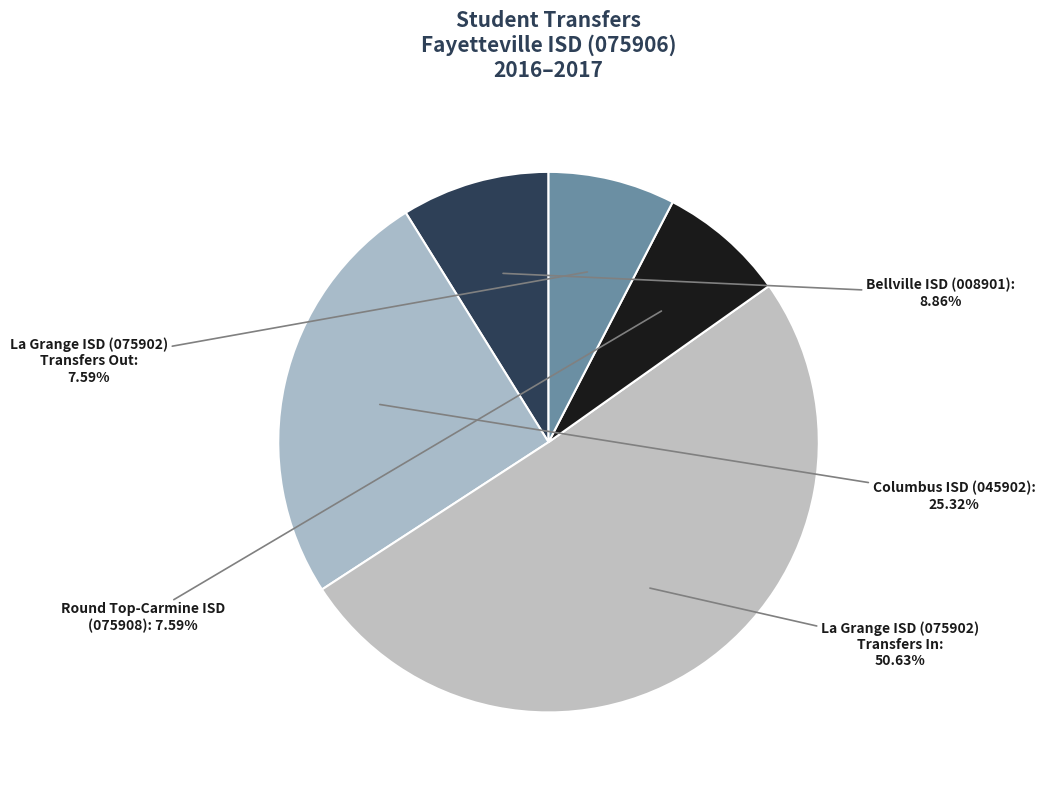

How many slices are in this pie chart?

5